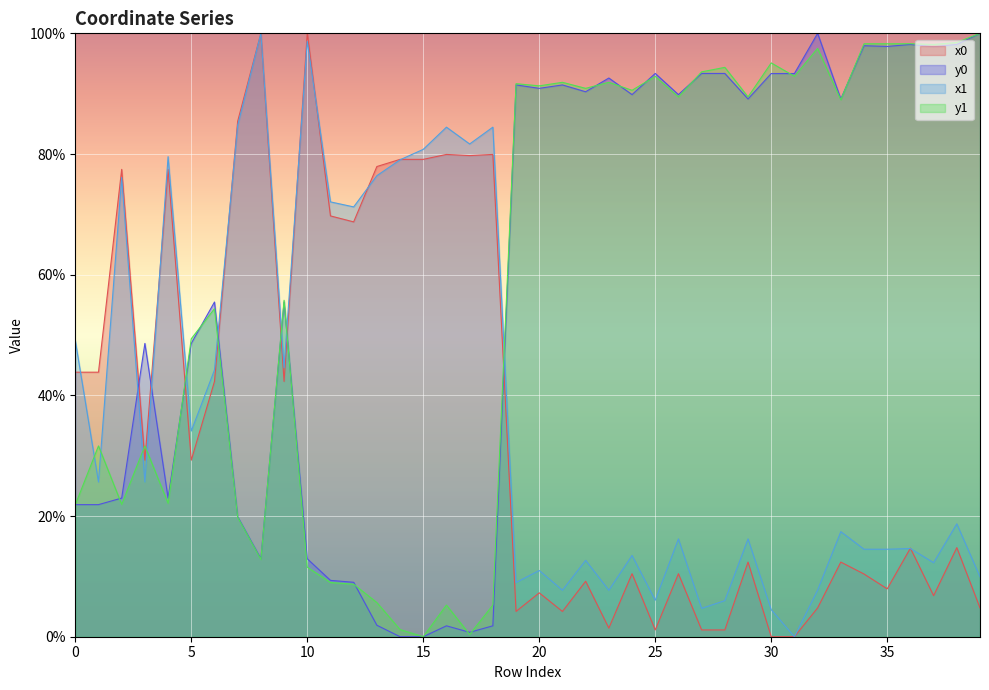

Which label corresponds to the smallest value in the chart?

30